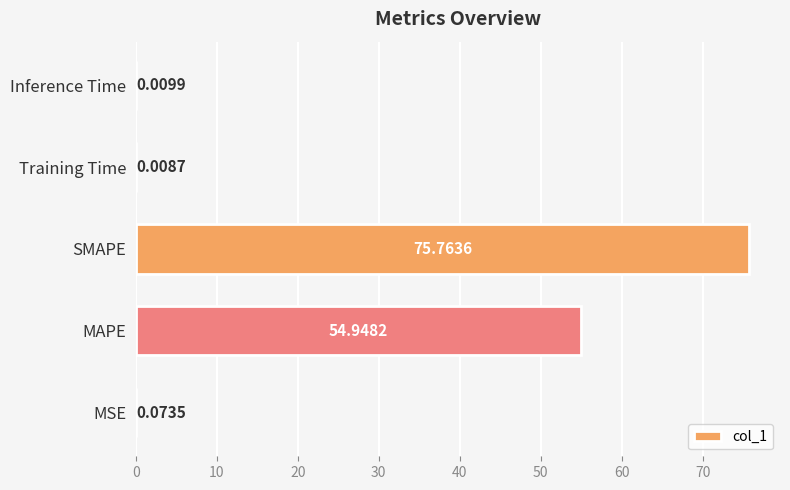

Which has a higher value, SMAPE or Inference Time?

SMAPE